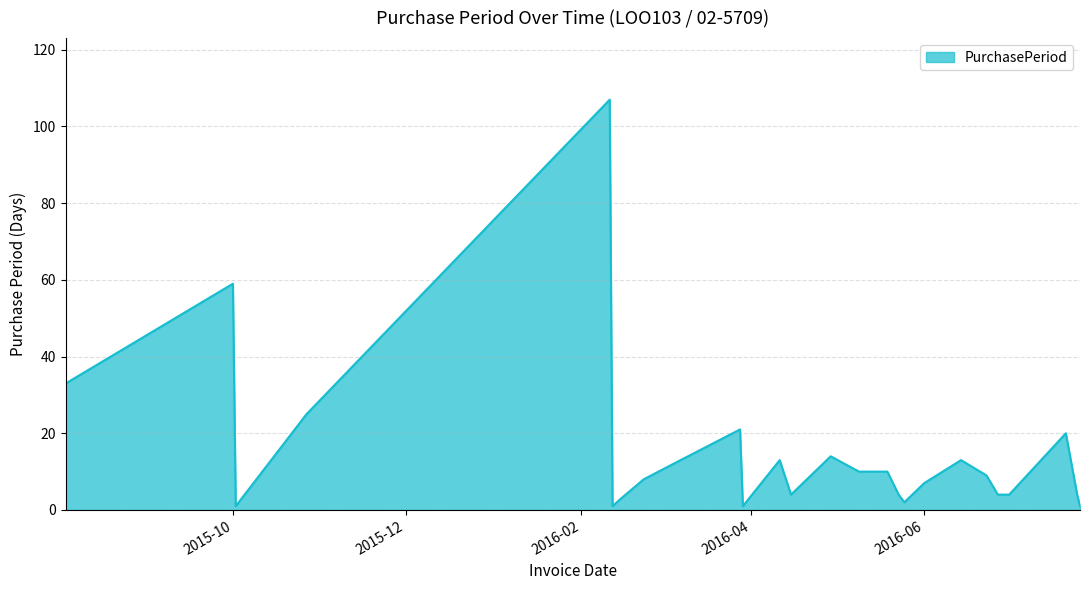

What is the difference between the maximum and minimum values?

106